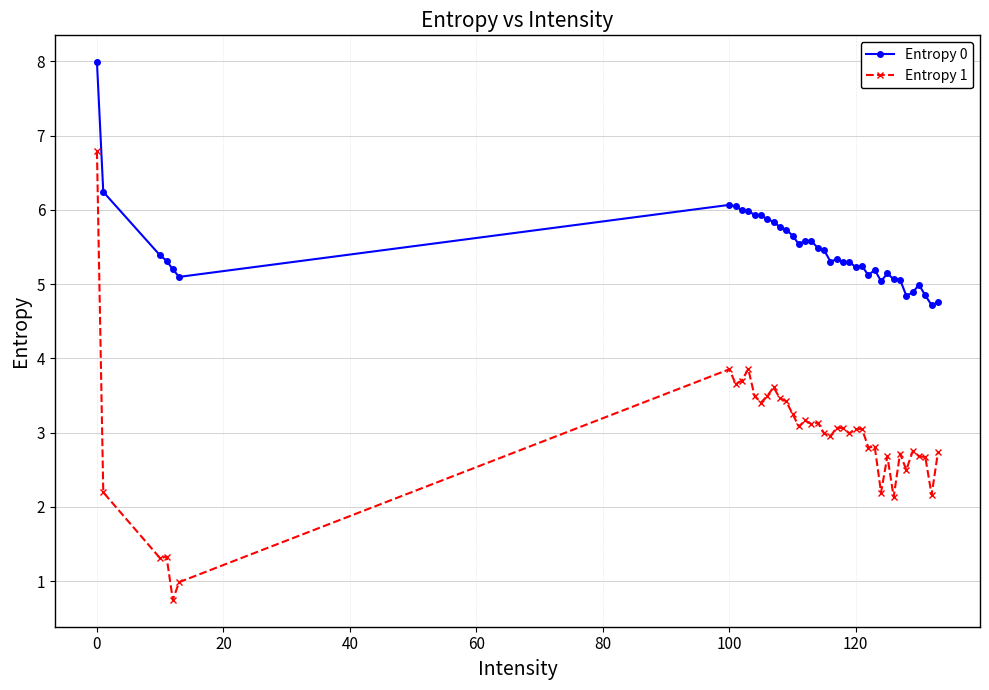

True or false: Entropy 1 and Entropy 0 intersect in this chart.

False